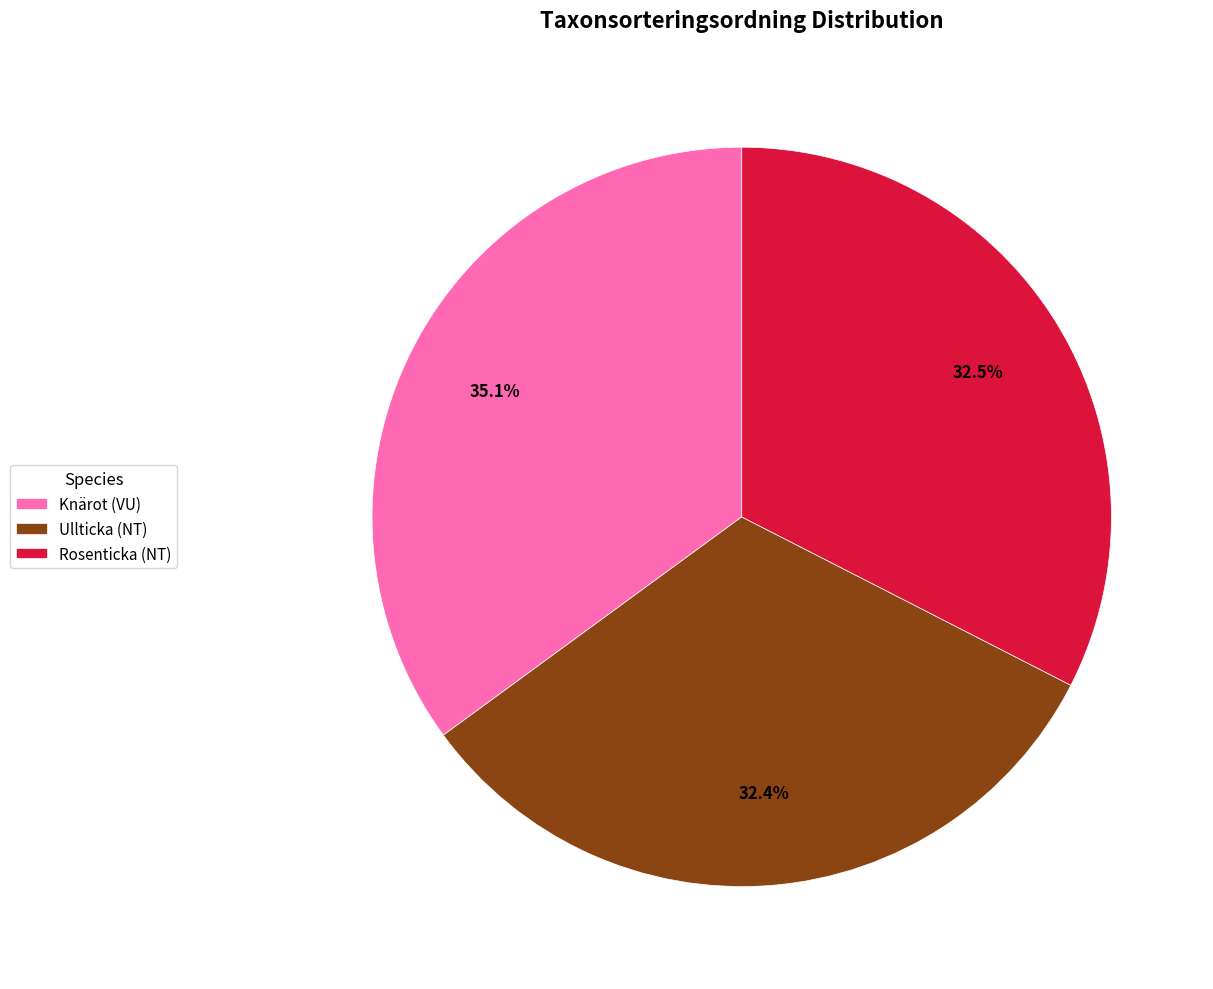

Which has a higher value, Ullticka (NT) or Knärot (VU)?

Knärot (VU)